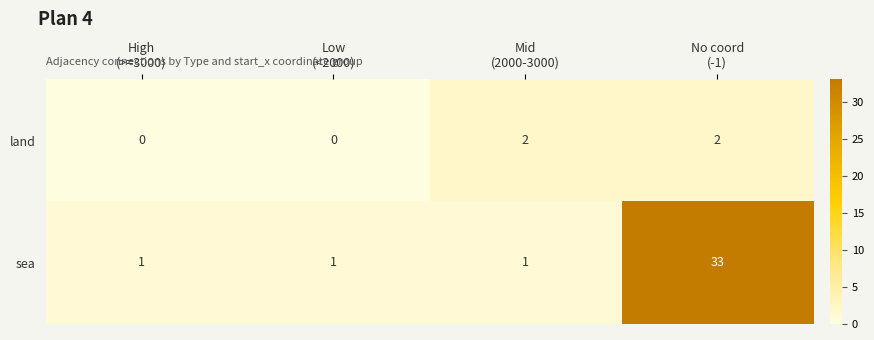

Between Low
(<2000) and Mid
(2000-3000), which series saw the biggest shift?

land